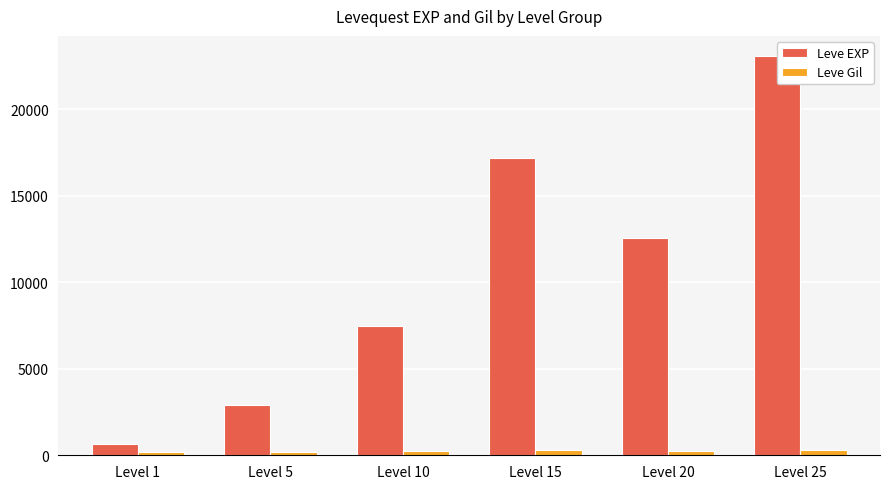

What is the maximum value shown in the chart?

23093